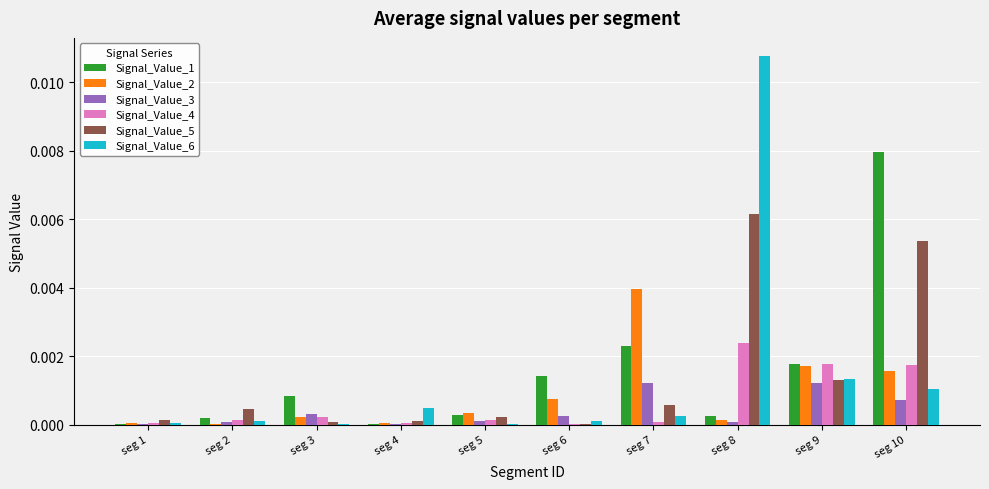

Which category has the highest value in the Signal_Value_5 series?

seg 8